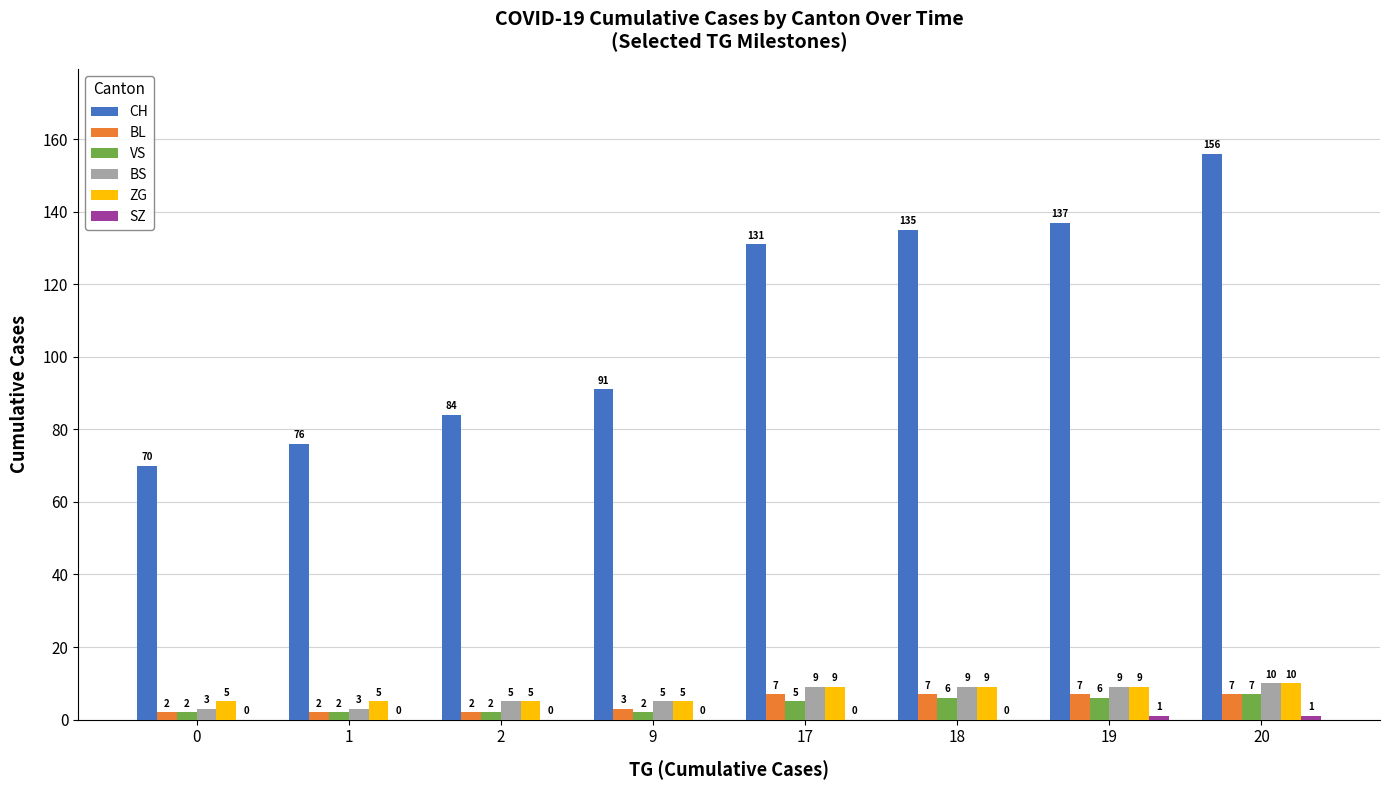

Count the number of data series in this chart.

6